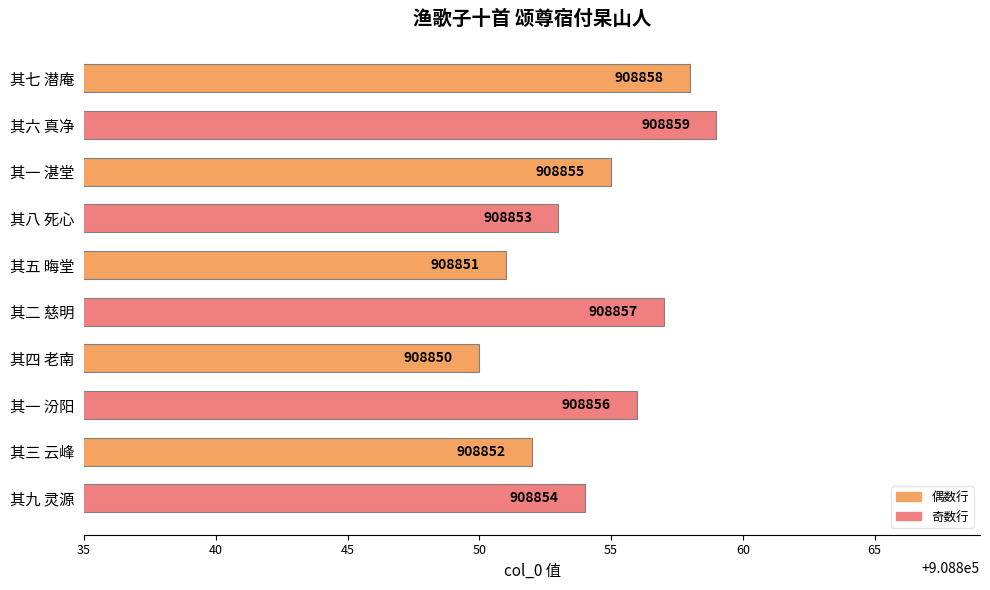

The value at 其七 潜庵 is 1572872. True or false?

False